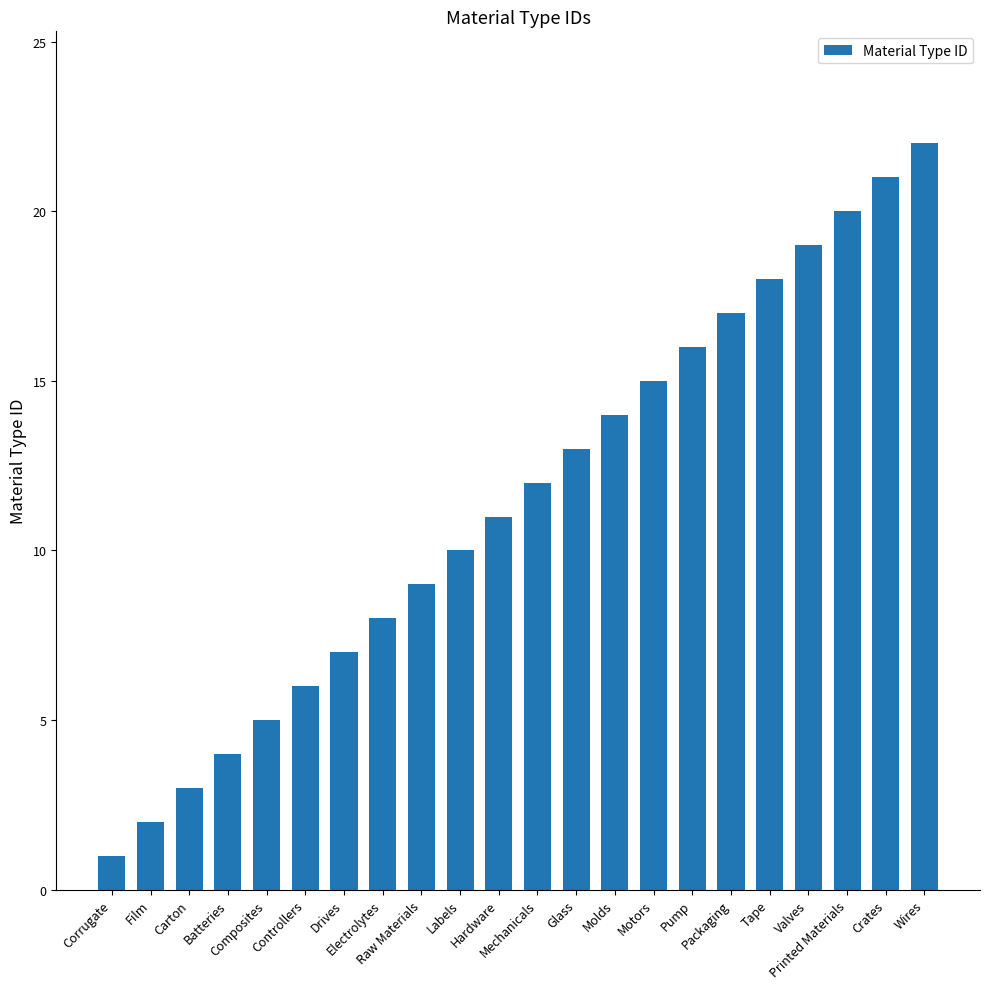

What is the sum of the values at Wires and Printed Materials?

42